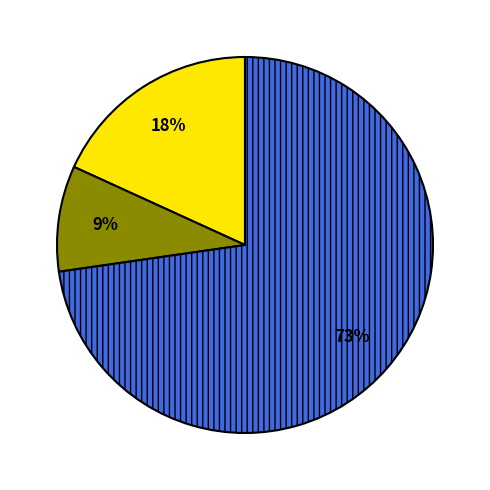

To the nearest percent, what is the difference between the largest and smallest slice percentages?

64%